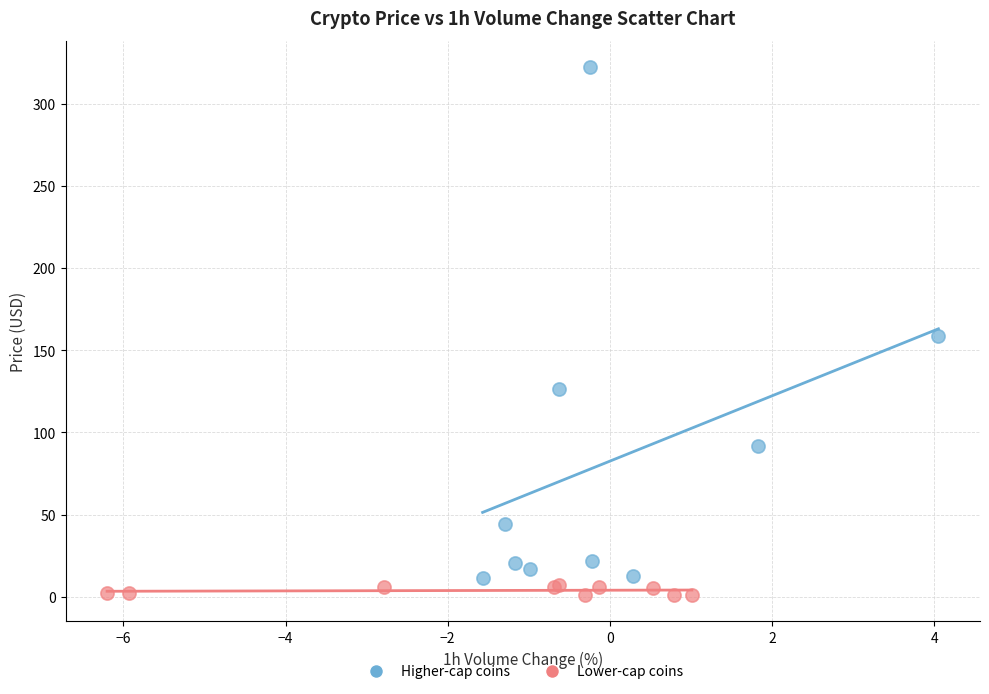

Which series has the largest Y range (max minus min)?

Higher-cap coins